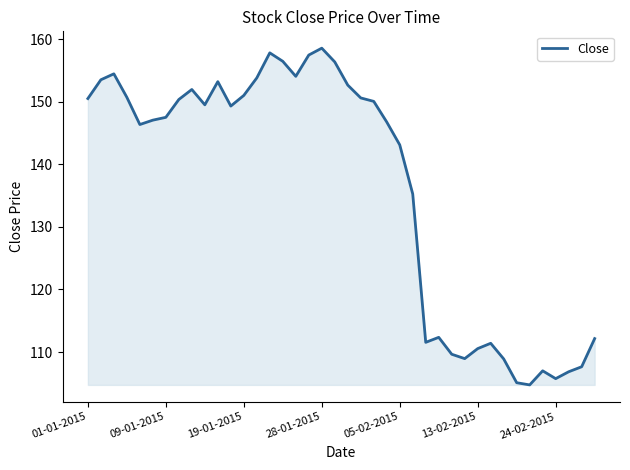

What is the smallest value displayed?

104.8